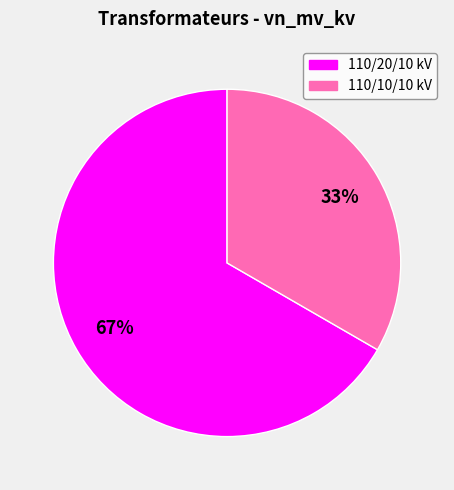

To the nearest percent, what is the average slice percentage?

50%